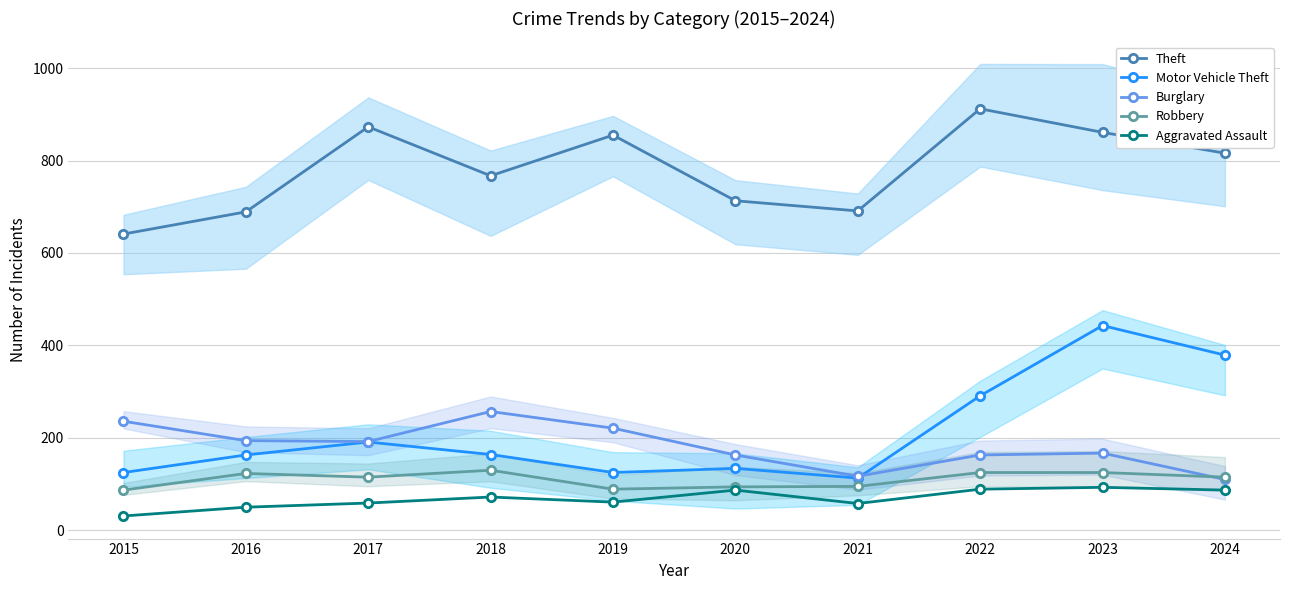

How many interior local valleys does the Robbery series have?

2